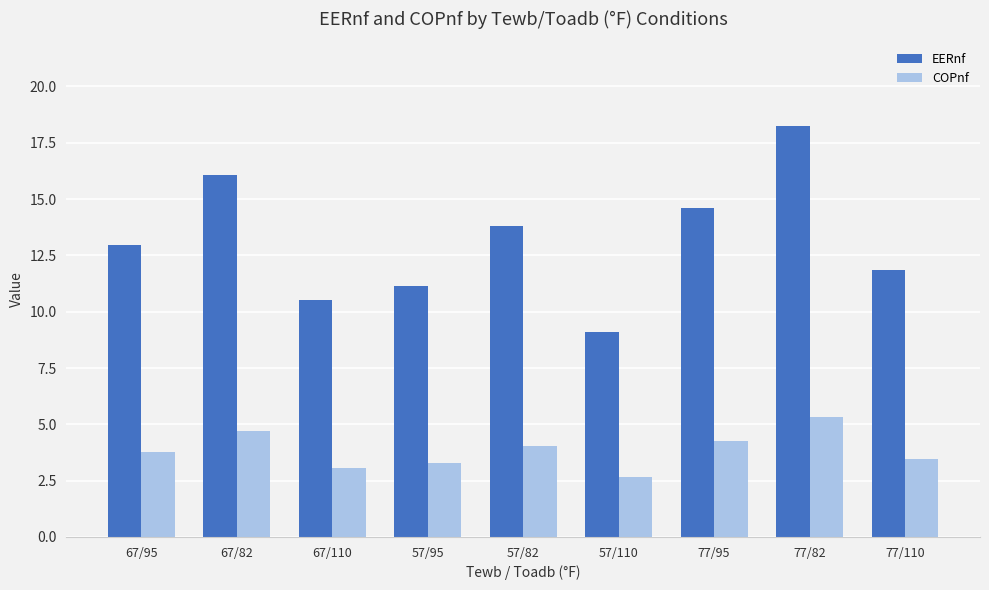

What is the average value of the COPnf series?

3.8